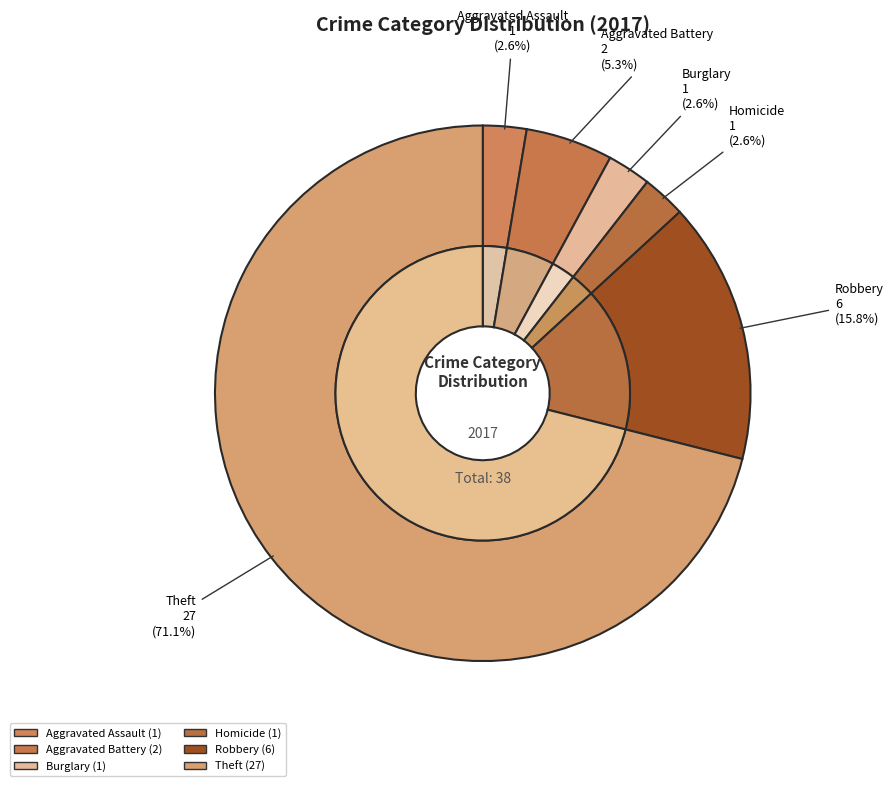

True or false: Theft accounts for 61% of the total.

False